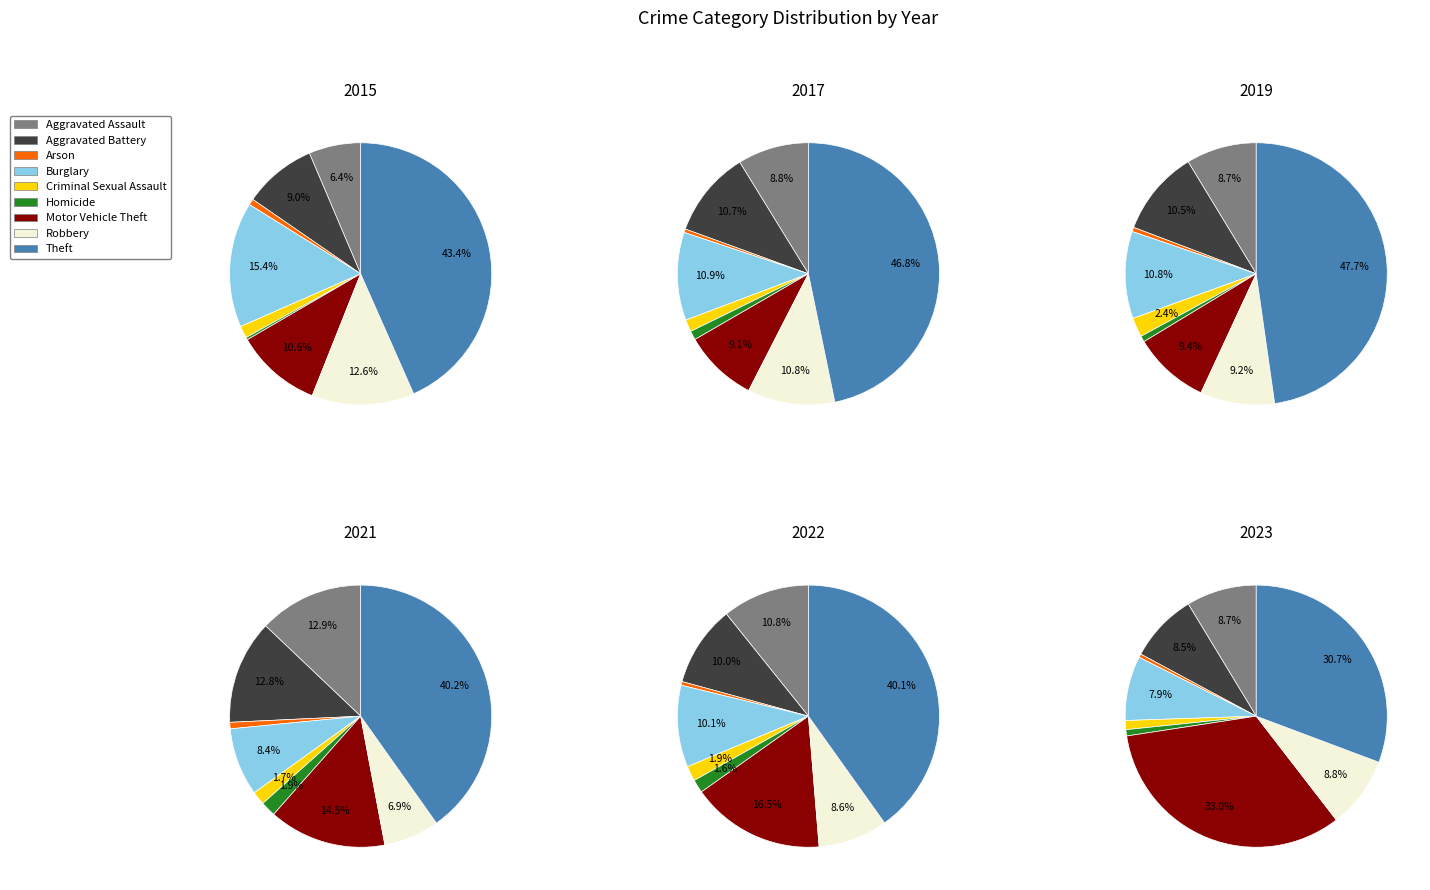

Approximately how many times larger is the value at Motor Vehicle Theft compared to Arson?

75.8